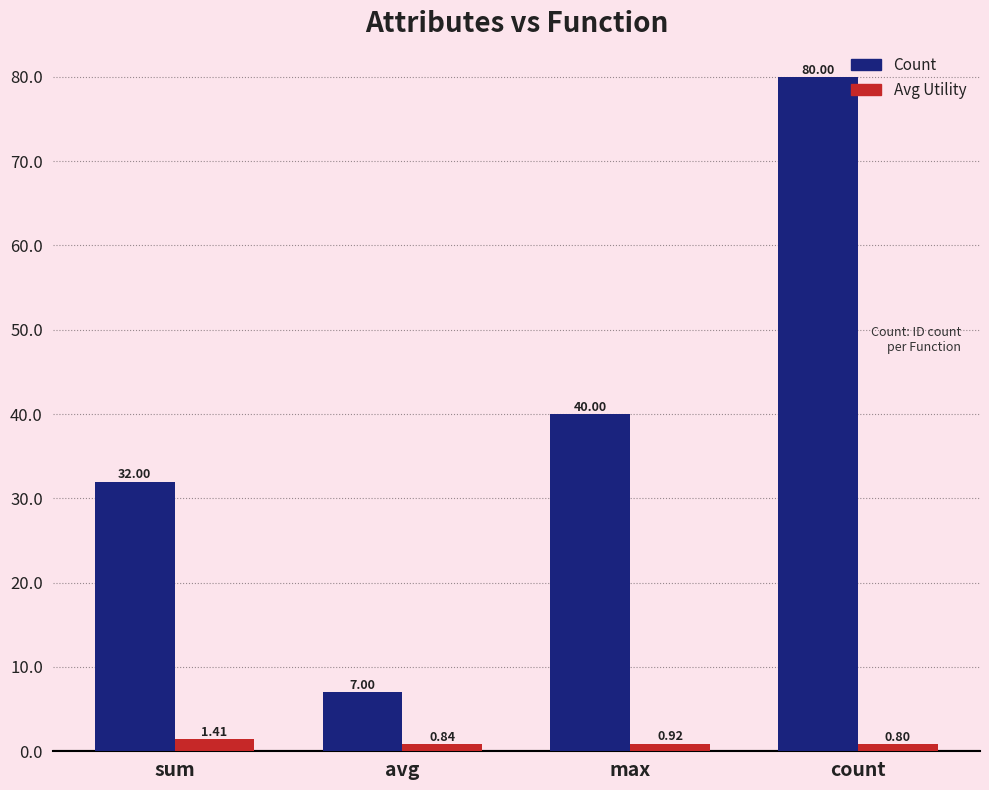

What is the spread (max minus min) of values at avg?

6.2